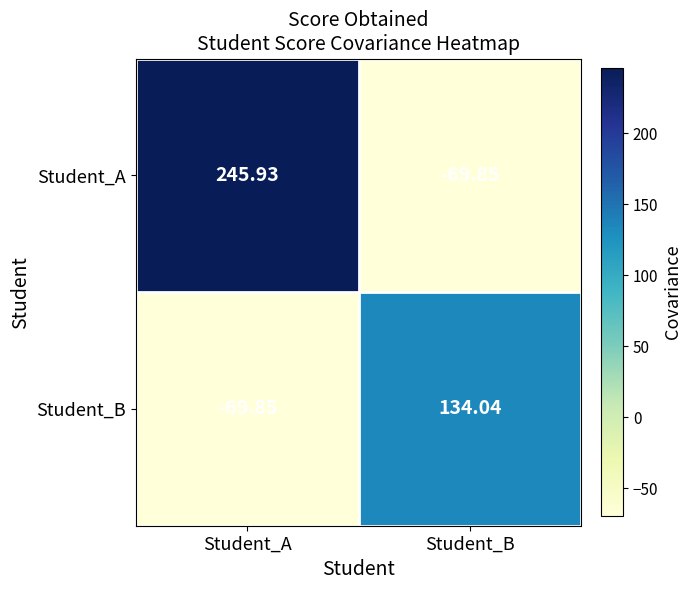

At which label is Student_B closest to 32?

Student_A